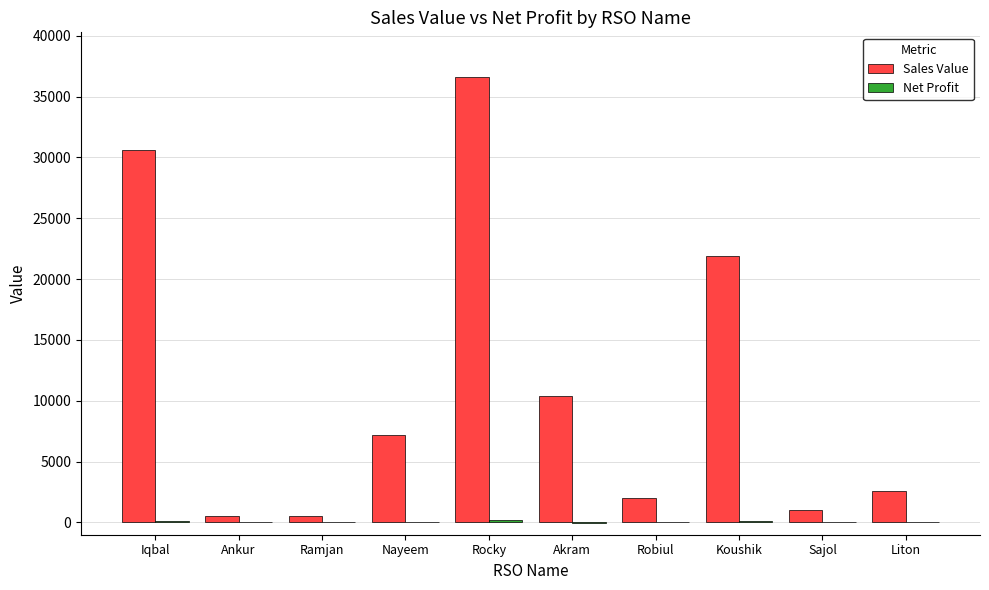

At which label does Sales Value first exceed 7196?

Iqbal